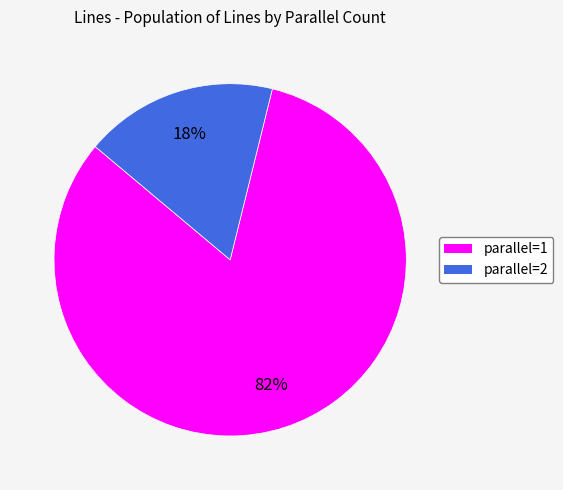

To the nearest percent, what is the average slice percentage?

50%